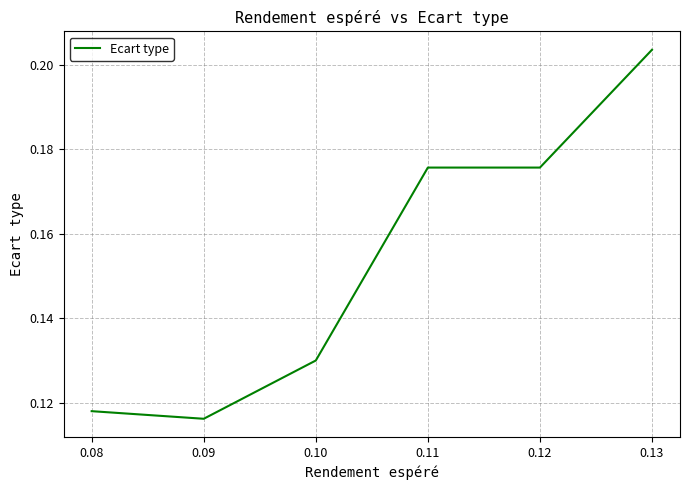

Which category has the highest value across all series?

0.13